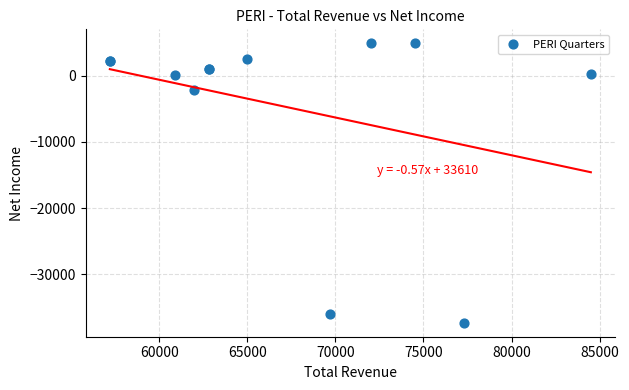

What Y value in the scatter plot is closest to -16200?

-2100